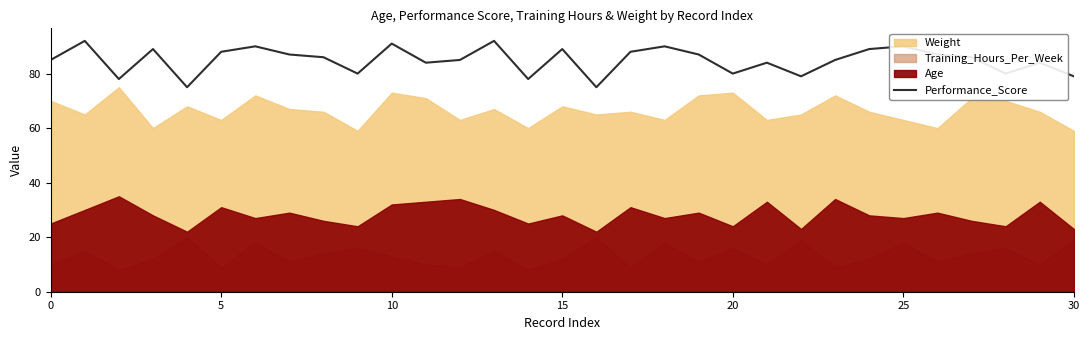

Reading left to right, list all the values displayed in this chart.

85	92	78	89	75	88	90	87	86	80	91	84	85	92	78	89	75	88	90	87	80	84	79	85	89	90	87	86	80	84	79